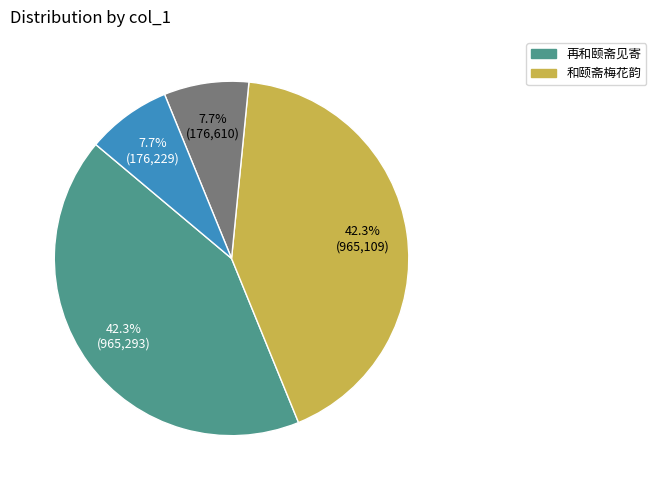

Is there a majority slice in this chart?

No